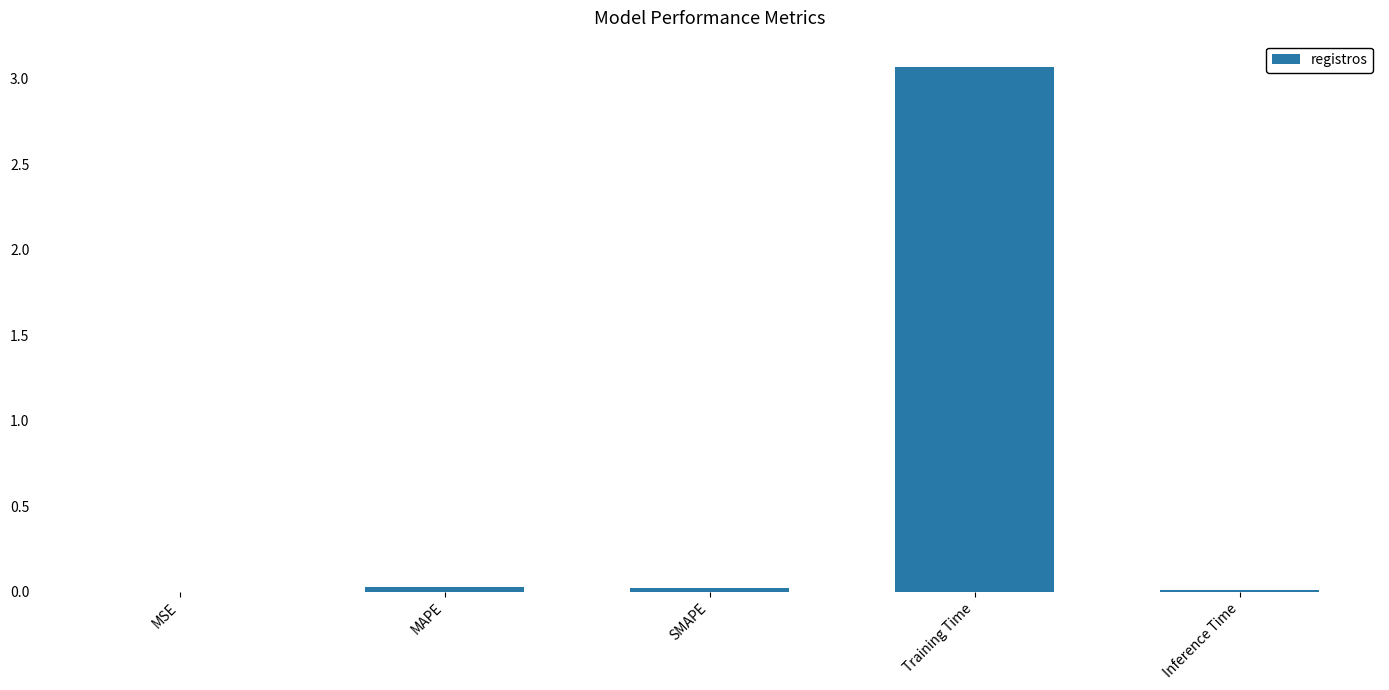

What is the greatest value displayed?

3.1